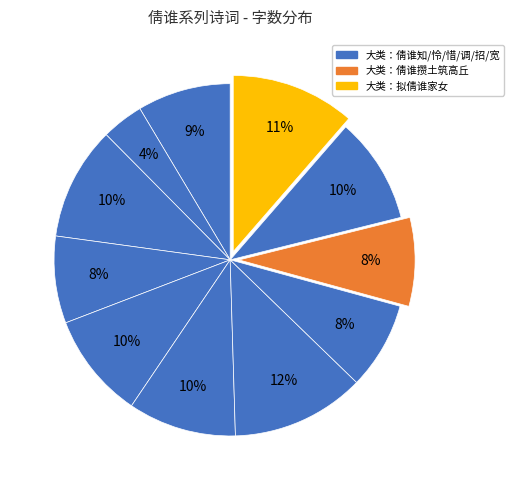

Count the number of slices in the pie.

11